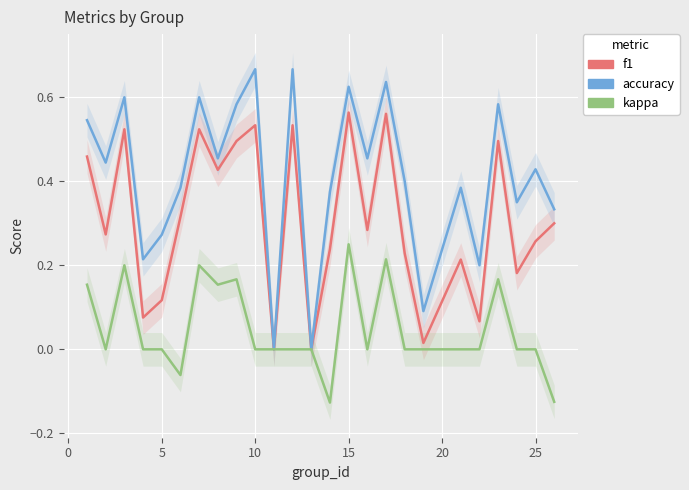

True or false: accuracy and kappa cross at least once.

False